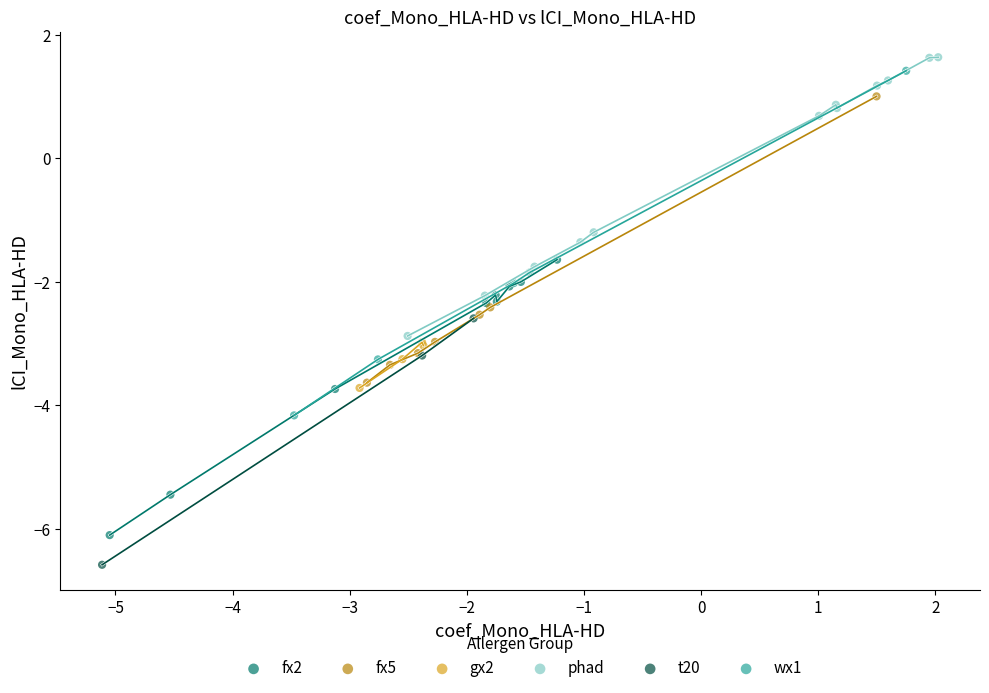

Which series has the largest Y range (max minus min)?

wx1